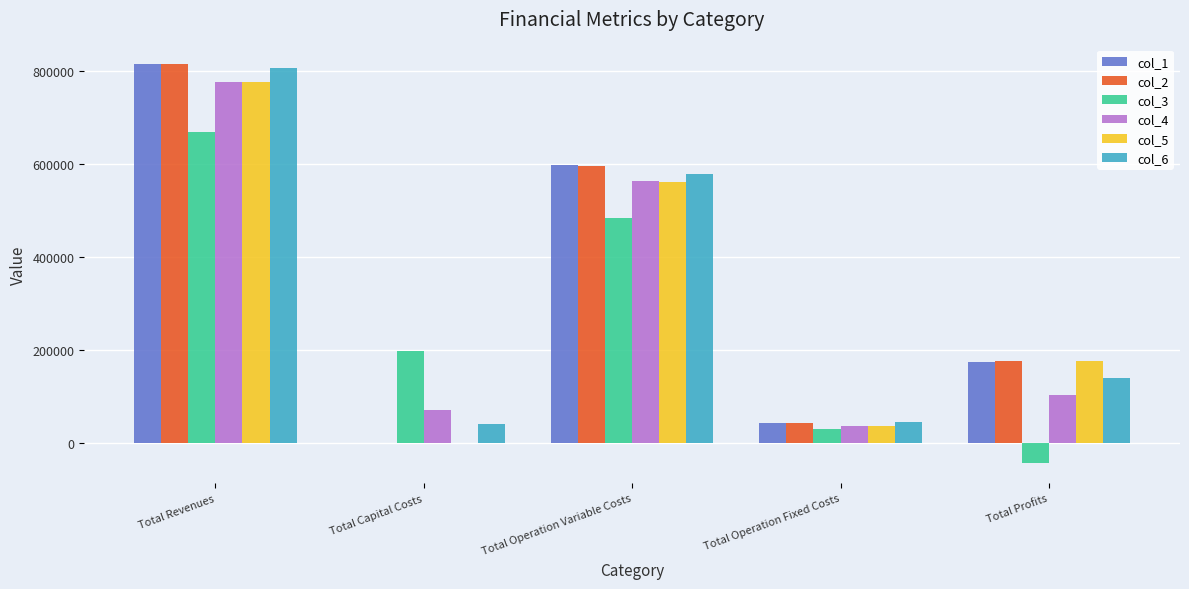

Which series changed the most between Total Capital Costs and Total Operation Fixed Costs?

col_3